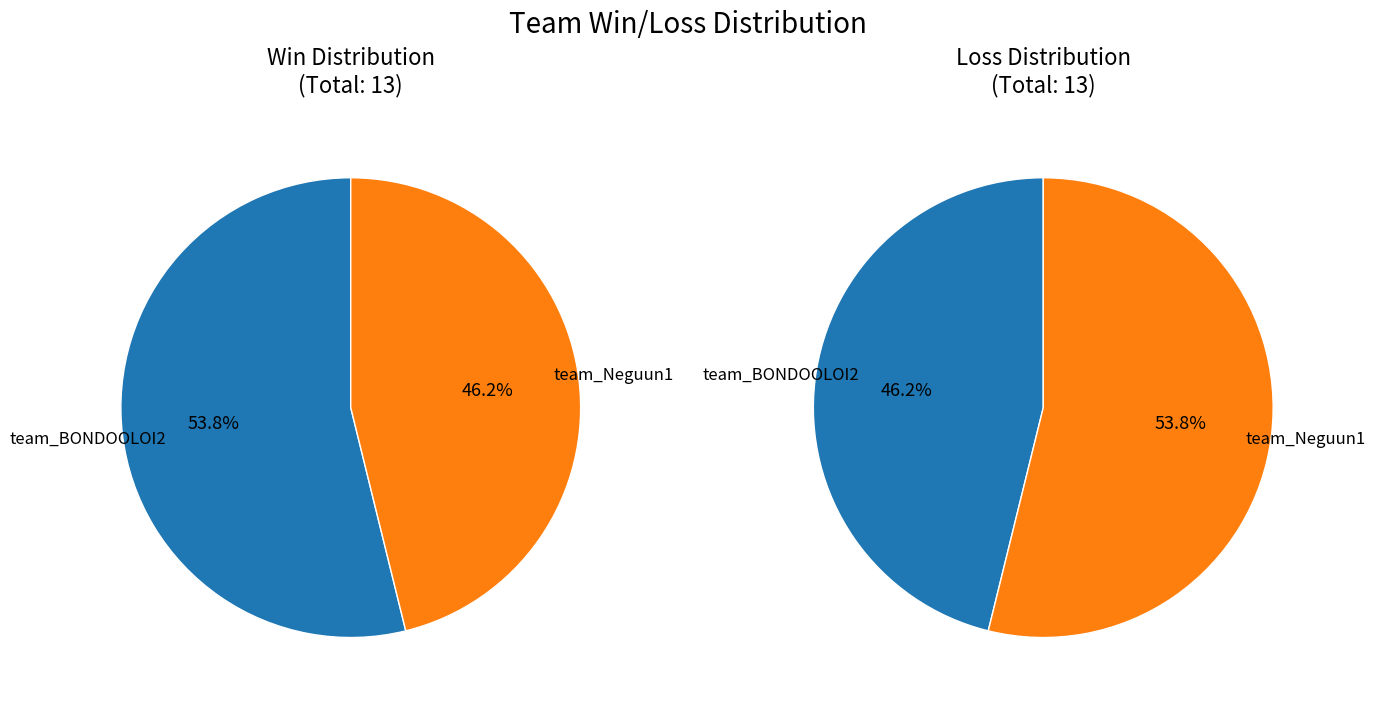

To the nearest percent, what percentage of the pie is loss_values?

46%